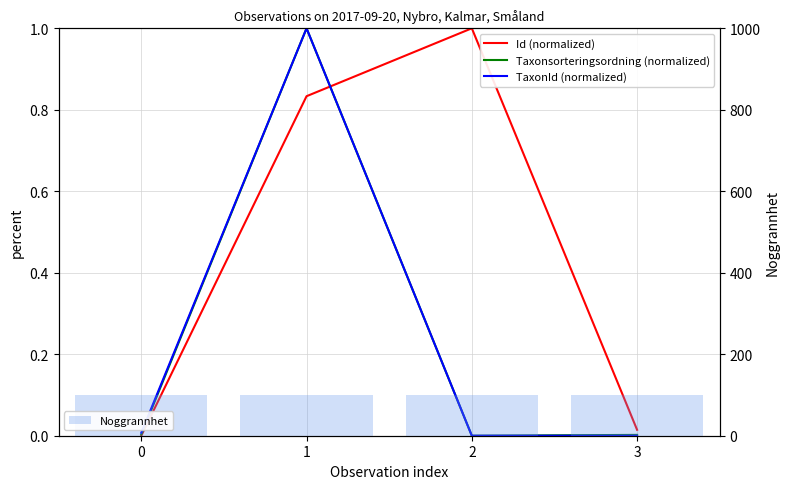

Which has a higher value, 0 or 3?

3